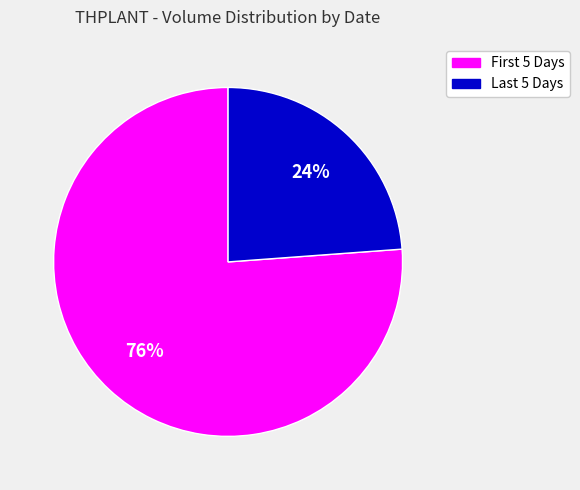

To the nearest percent, what is the difference between the largest and smallest slice percentages?

52%